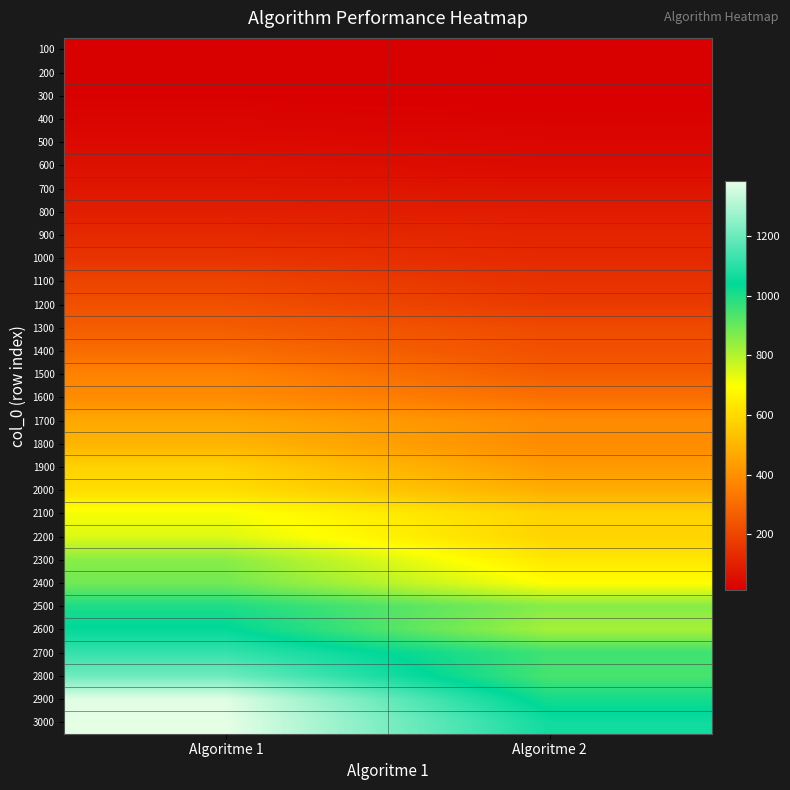

Rank the series at Algoritme 1 from highest to lowest value.

3000, 2900, 2800, 2700, 2600, 2500, 2400, 2300, 2200, 2100, 2000, 1900, 1800, 1700, 1600, 1500, 1400, 1300, 1200, 1100, 1000, 900, 800, 700, 600, 500, 400, 200, 300, 100